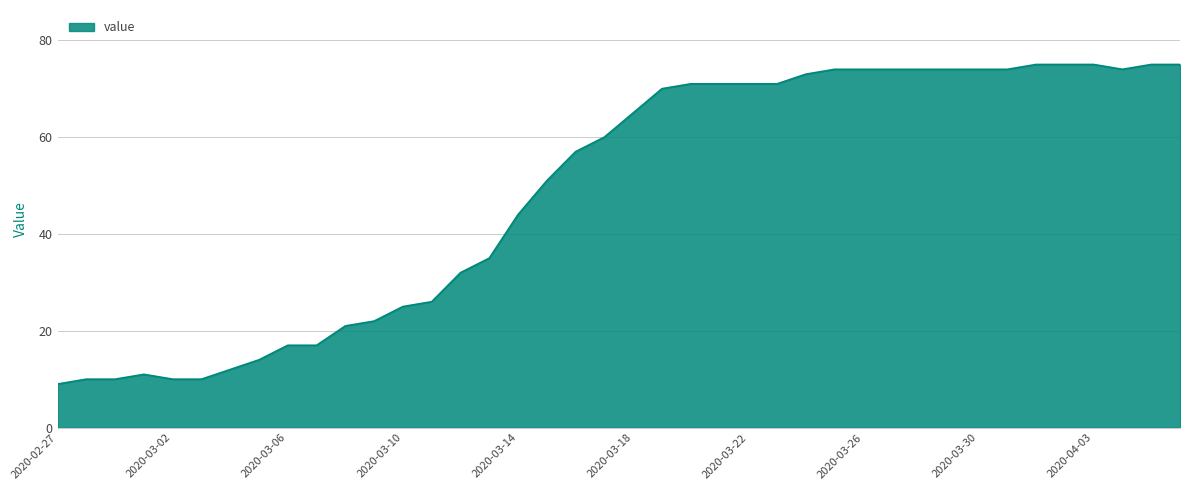

What is the maximum value shown in the chart?

75